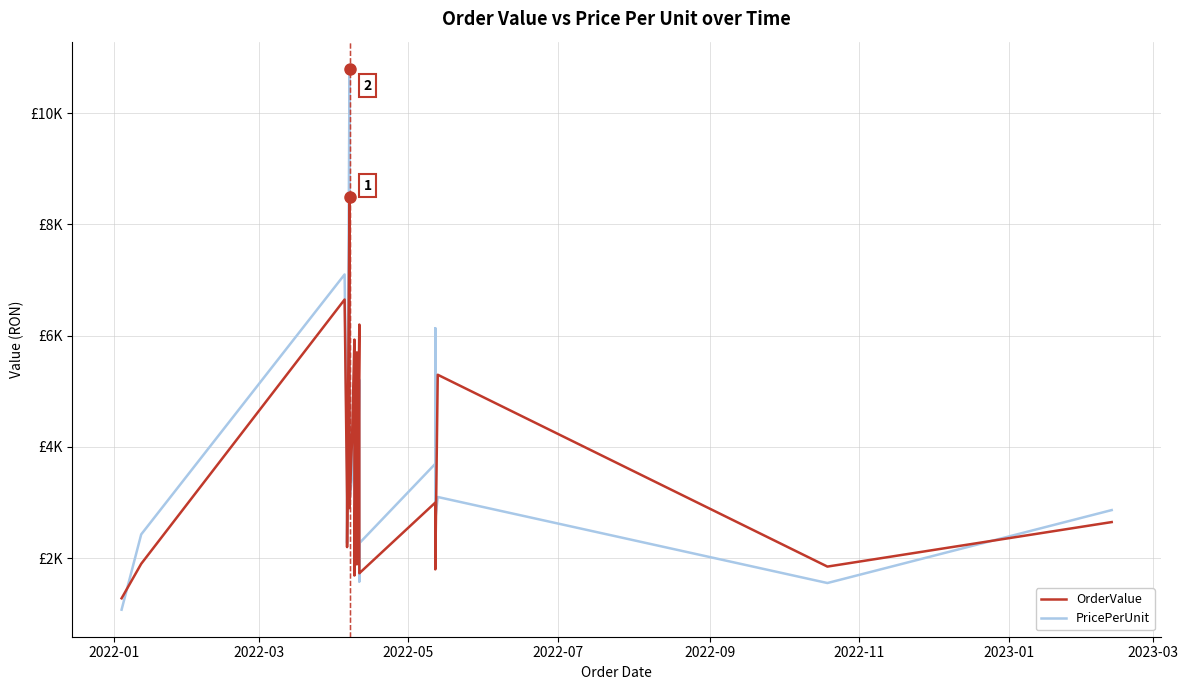

True or false: PricePerUnit has a value of 1159.0 at 33.

False